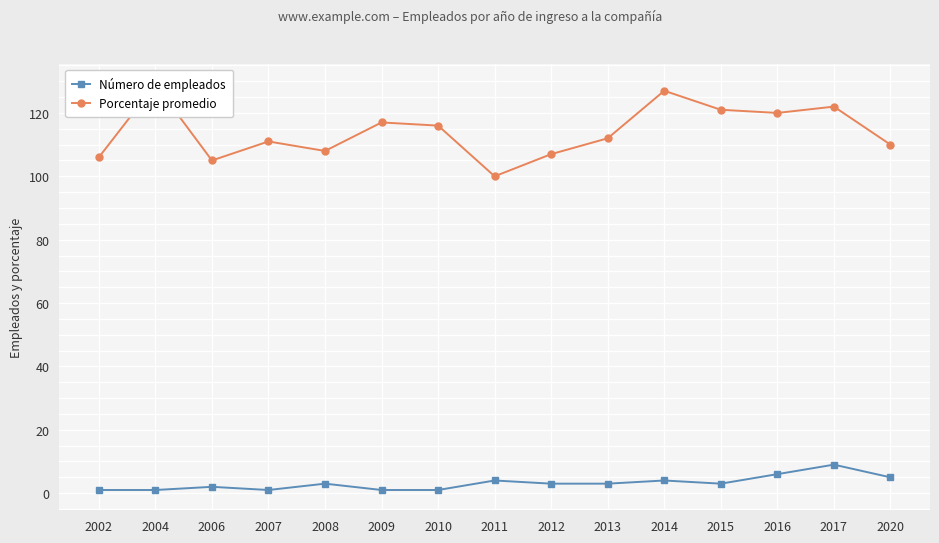

At which label does Porcentaje promedio reach its peak?

2004